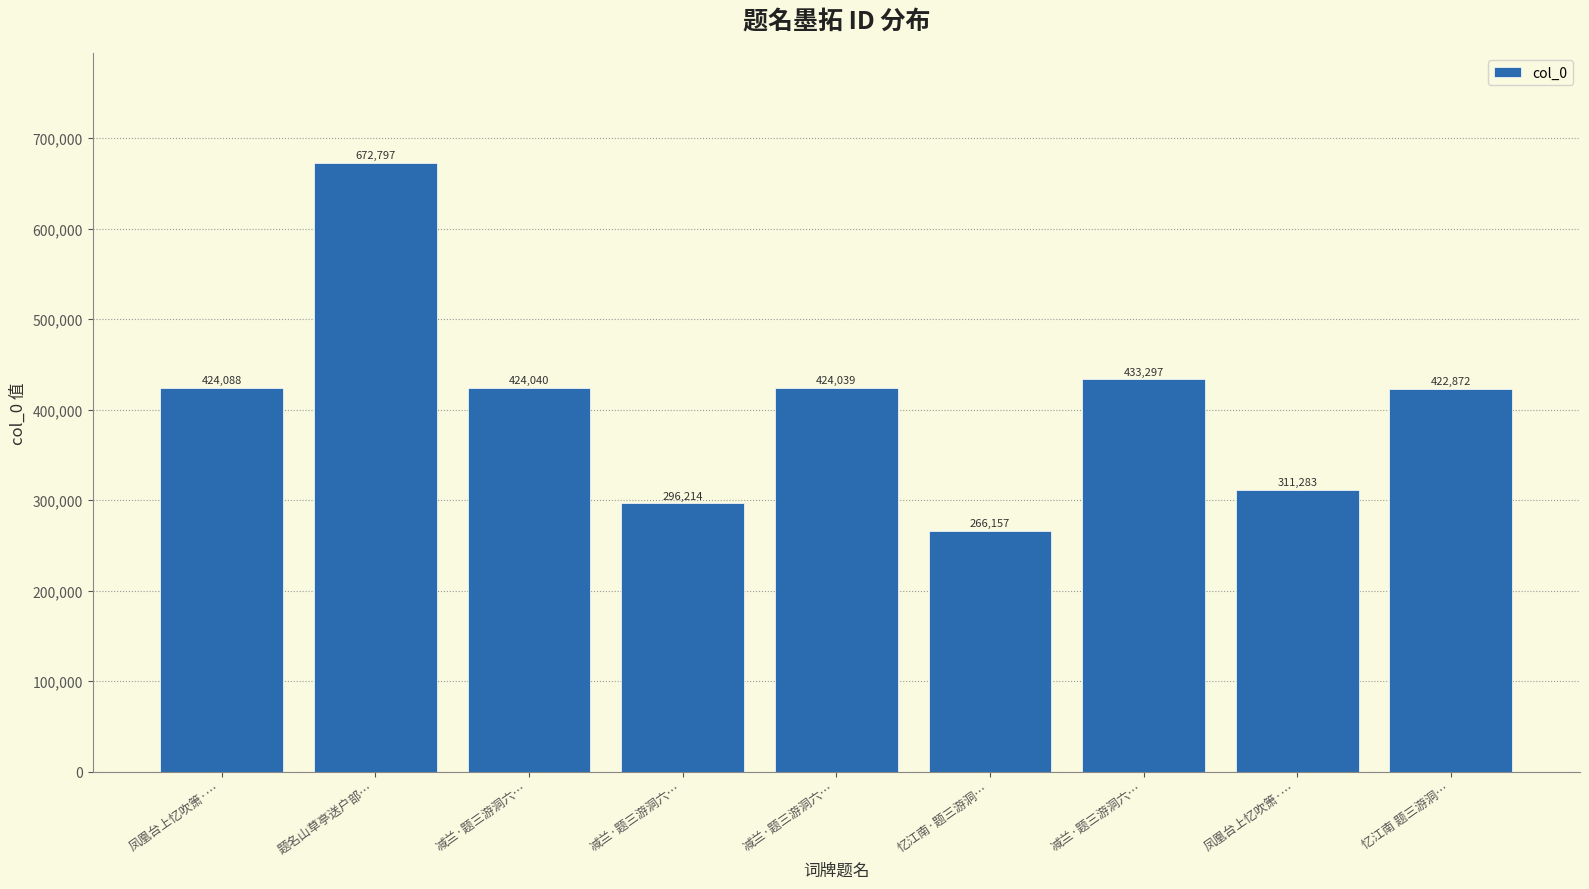

How many values are below 424039?

4